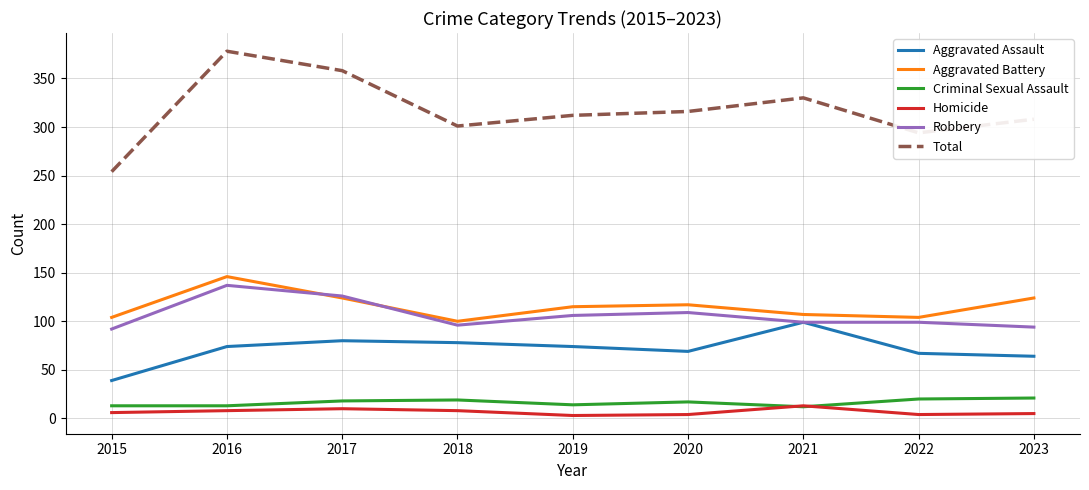

What is the difference between the highest and lowest values at 2017?

348